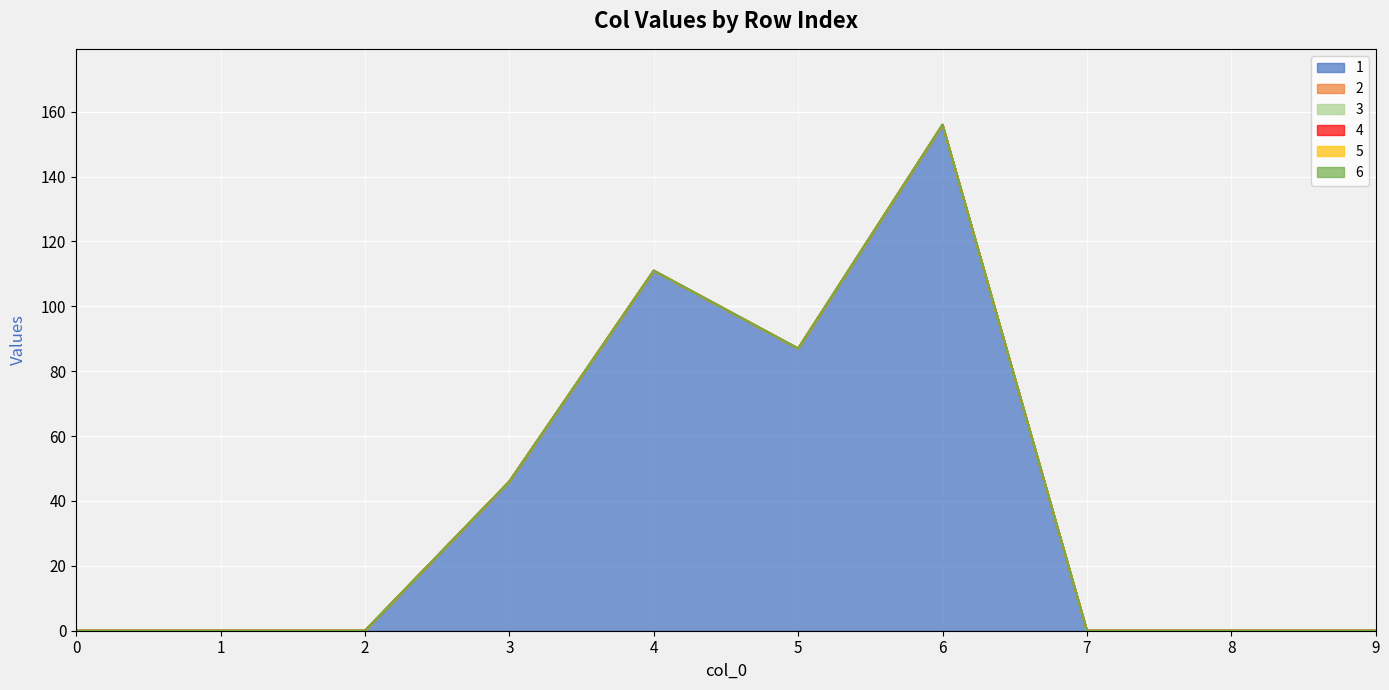

Reading left to right, extract all data points from this chart.

1: 0	0	0	46	111	87	156	0	0	0
2: 0	0	0	0	0	0	0	0	0	0
3: 0	0	0	0	0	0	0	0	0	0
4: 0	0	0	0	0	0	0	0	0	0
5: 0	0	0	0	0	0	0	0	0	0
6: 0	0	0	0	0	0	0	0	0	0